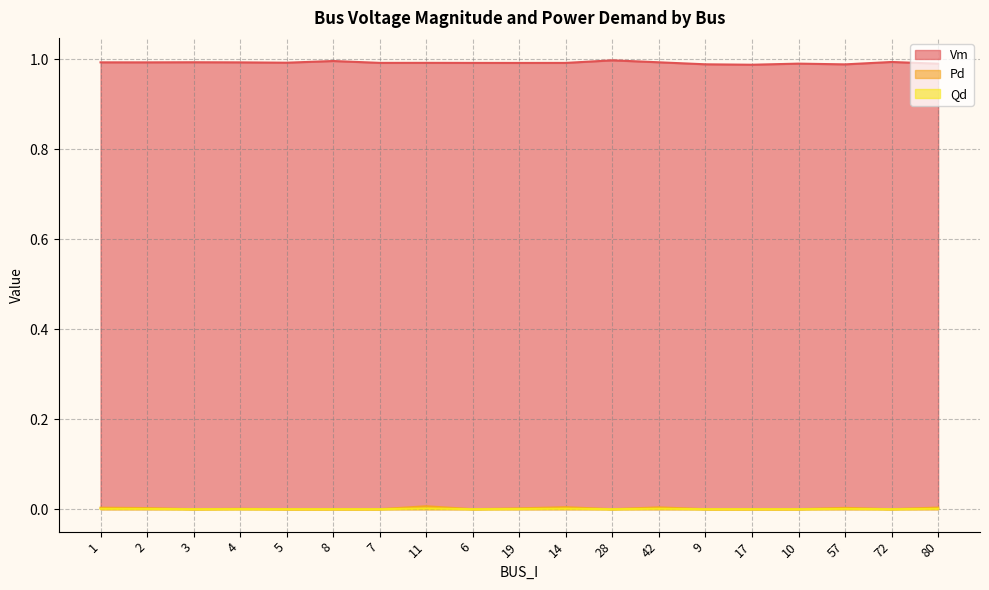

Does the chart have visible grid lines?

Yes